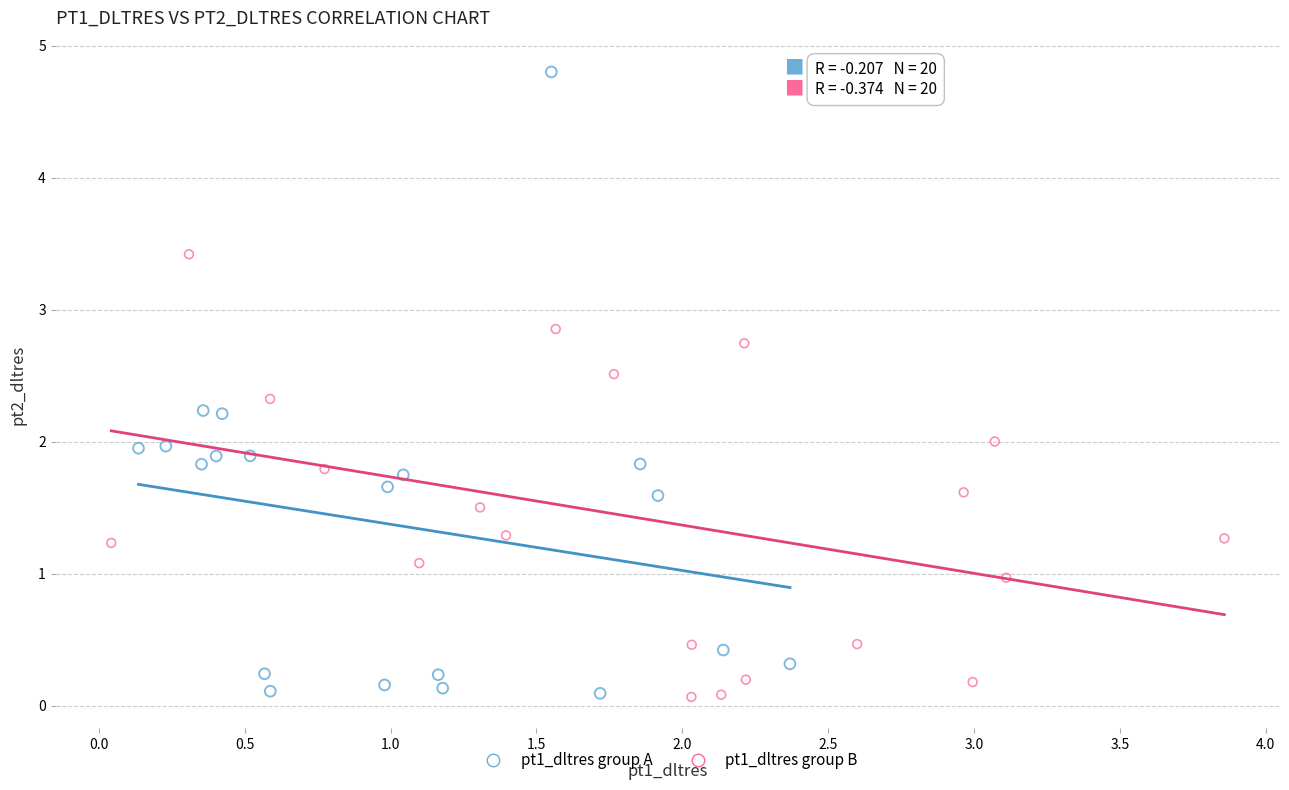

Which series has the largest Y range (max minus min)?

pt1_dltres group A